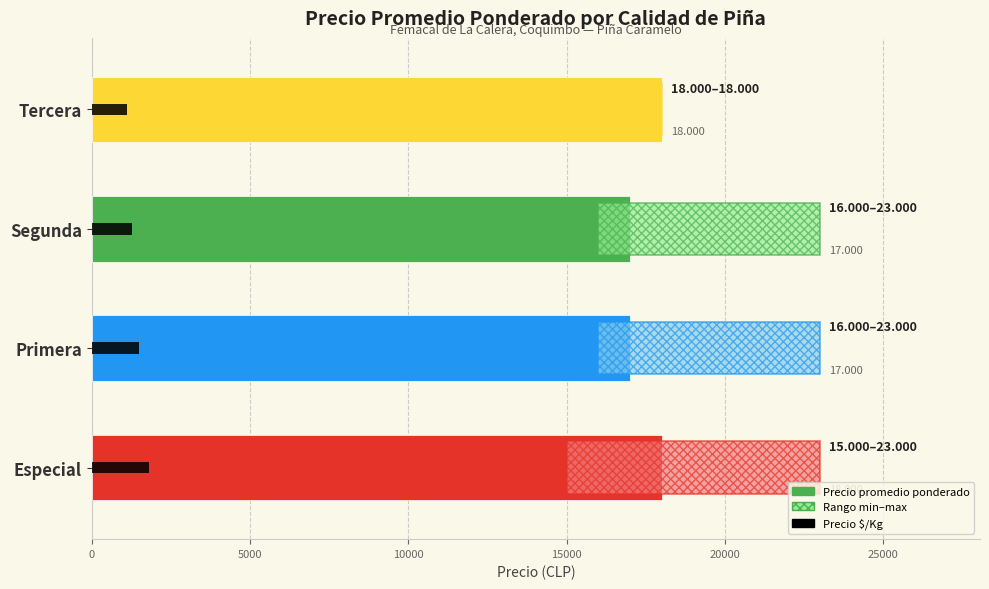

Between Especial and Segunda, which series saw the biggest shift?

Precio promedio ponderado